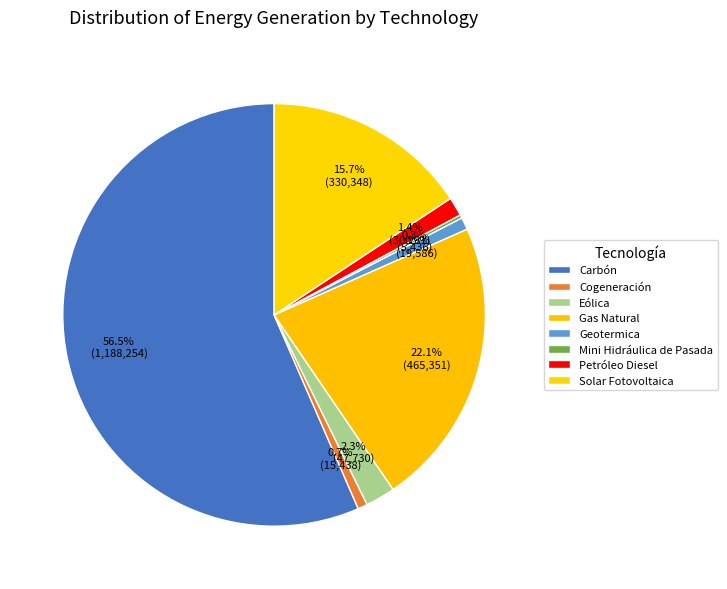

True or false: Gas Natural accounts for 22% of the total.

True